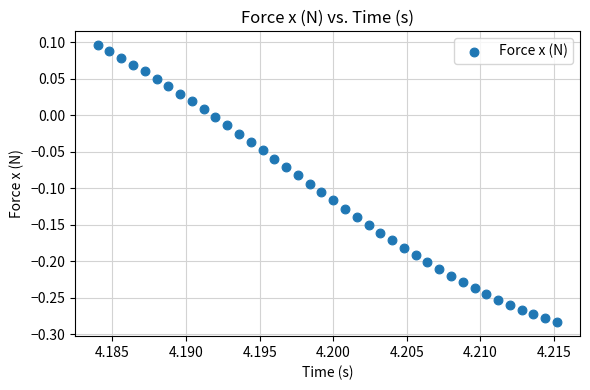

What is the range of Y values (max minus min)?

0.4